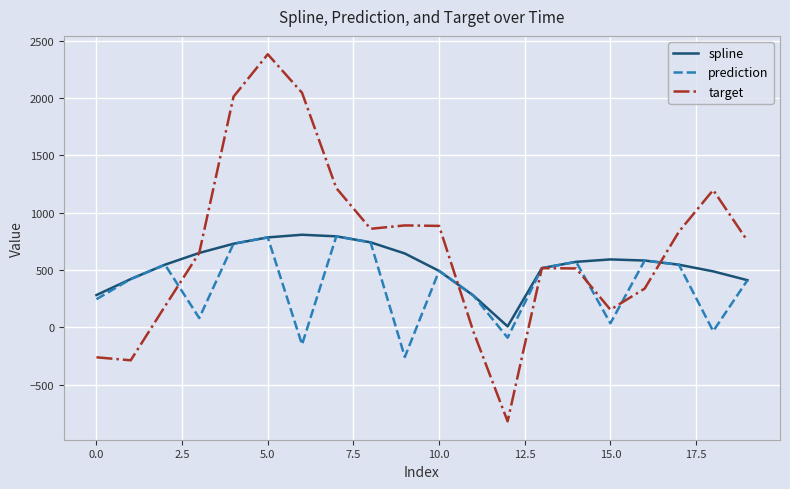

What is the highest value of the spline series?

807.6